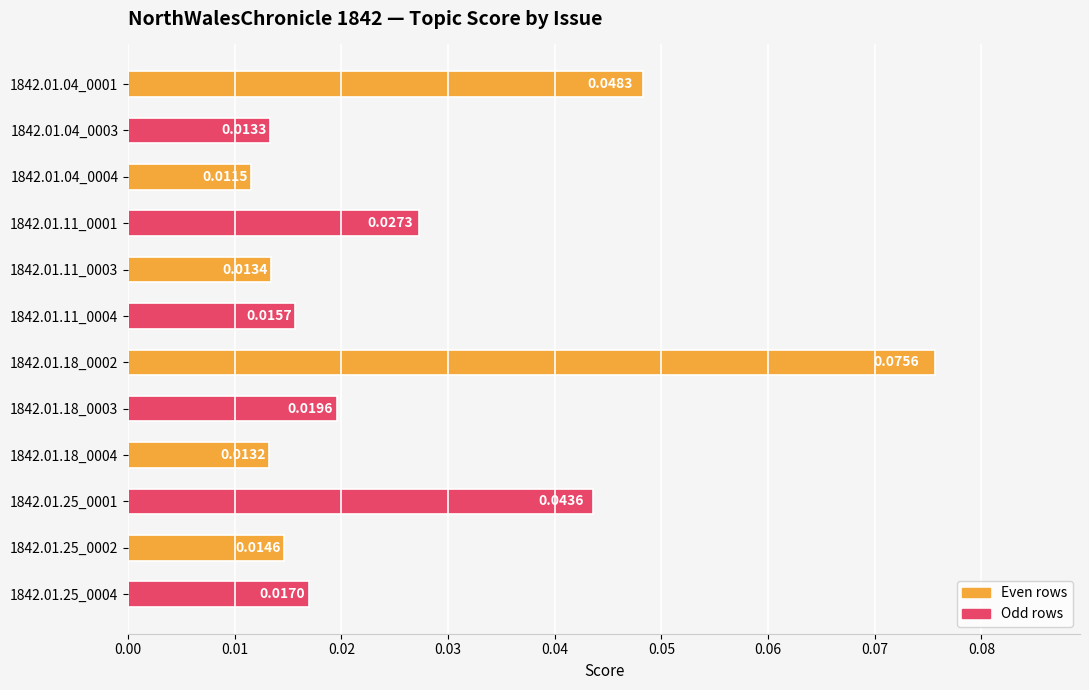

Does the chart contain any negative values?

No